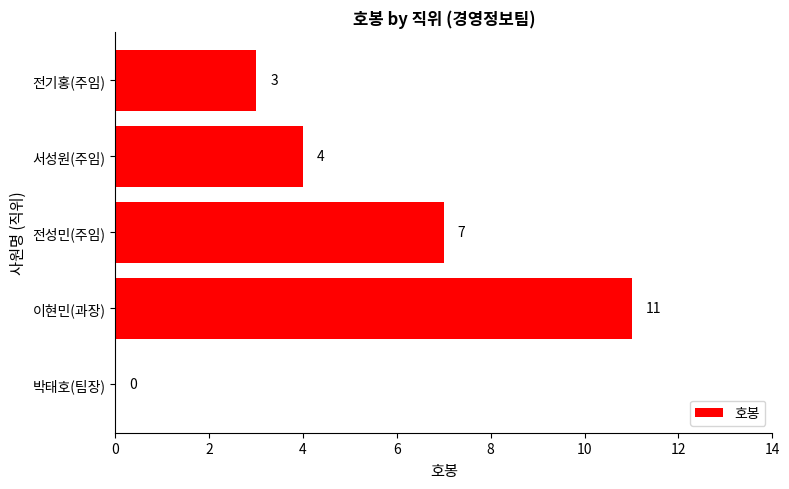

True or false: the data shows 17 at 이현민(과장).

False